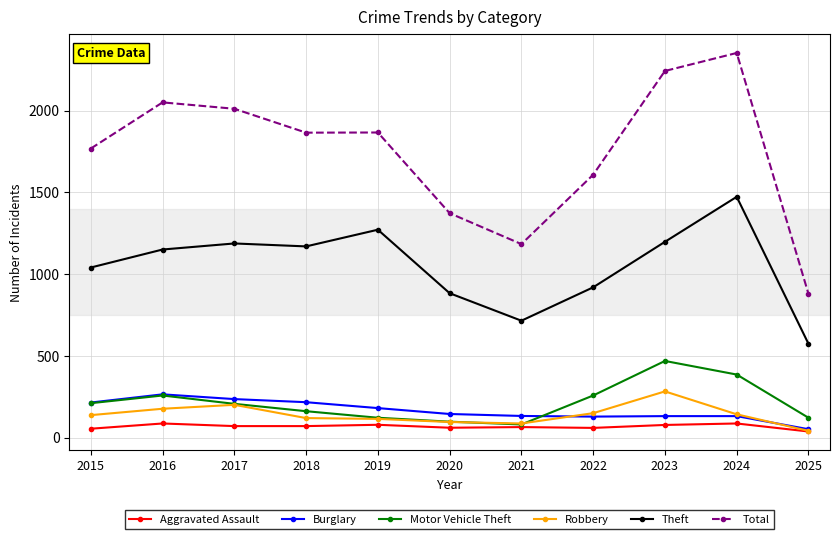

Is the value of Burglary at 2016 greater than the value of Total at 2024?

No